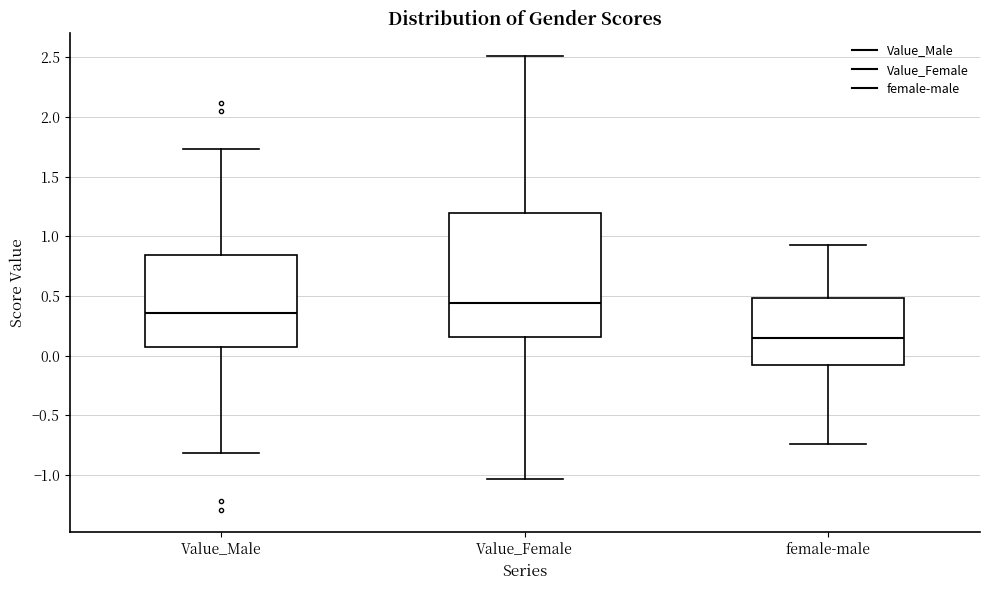

Reading left to right, read every box against the y-axis: the position of its median line, the range the box covers, and the ends of its whiskers. The values are not printed on the chart, so give them approximately, as read against the axis.

Value_Male: median 0.35, box 0.10 to 0.85, whiskers -0.80 to 1.75
Value_Female: median 0.45, box 0.15 to 1.20, whiskers -1.05 to 2.50
female-male: median 0.15, box -0.10 to 0.50, whiskers -0.75 to 0.95